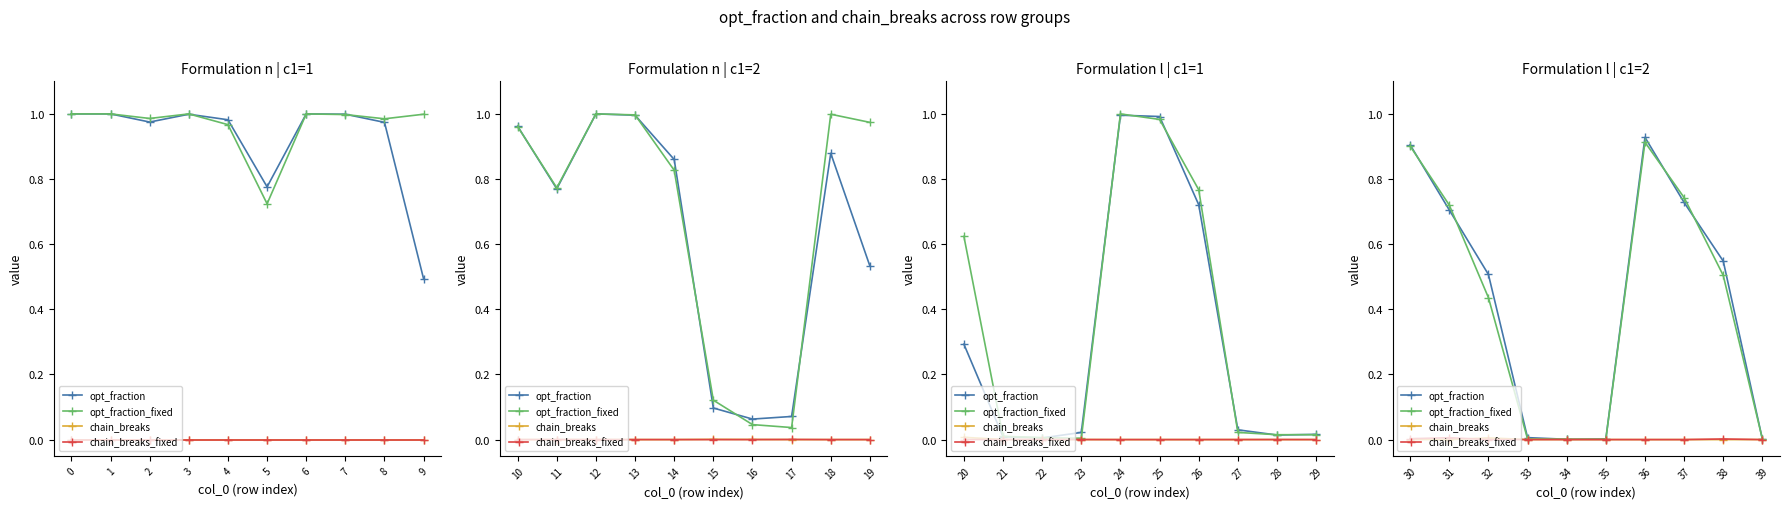

In chain_breaks, how many points are lower than both neighbors (excluding endpoints)?

1